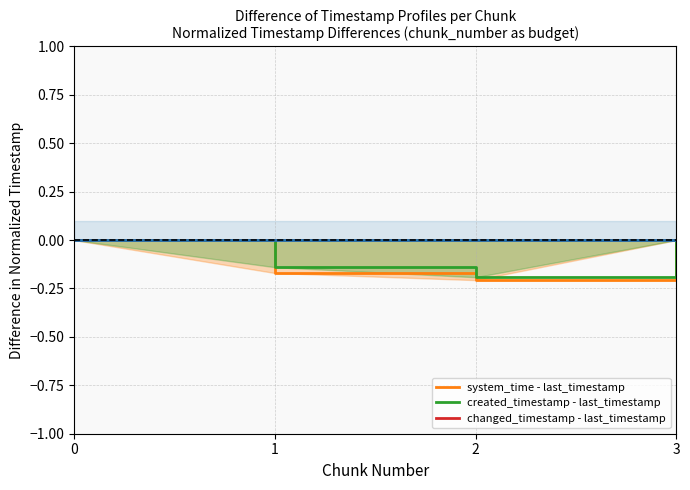

Reading left to right, what are all the values shown in this chart?

system_time (line): 0=0.0	1=-0.2	2=-0.2	3=0.0
created_timestamp (line): 0=0.0	1=-0.1	2=-0.2	3=0.0
changed_timestamp (line): 0=0.0	1=0.0	2=0.0	3=0.0
last_timestamp: 0=0.0	1=0.0	2=0.0	3=0.0